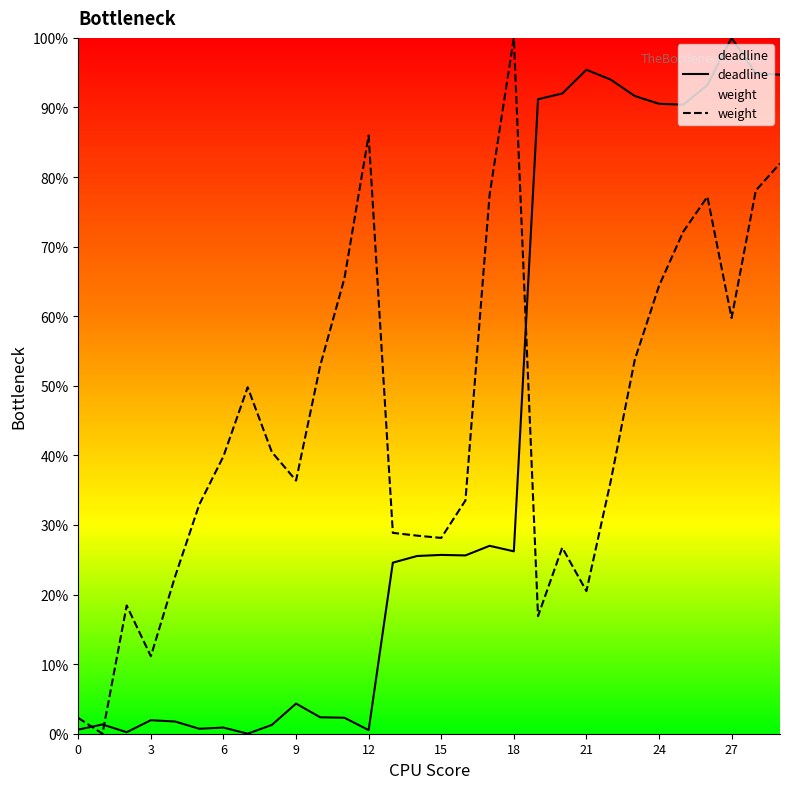

What is the maximum value shown in the chart?

1.0